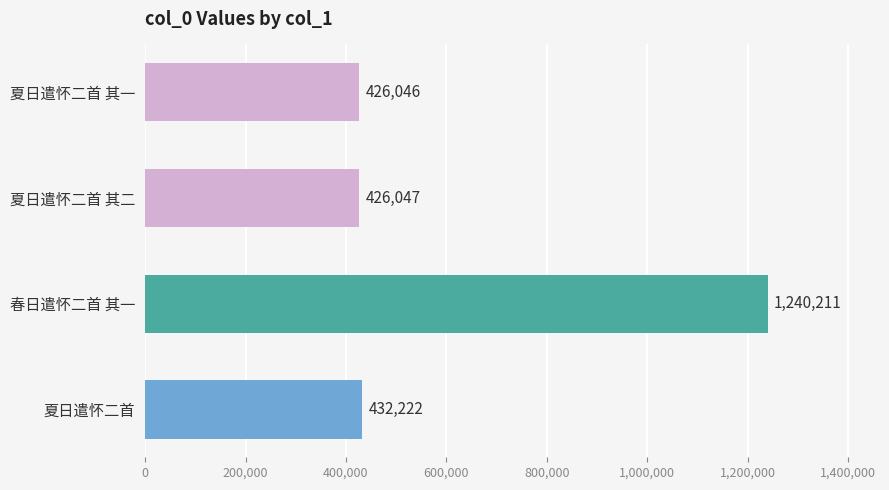

What is the change in value from 夏日遣怀二首 其一 to 夏日遣怀二首?

+6176